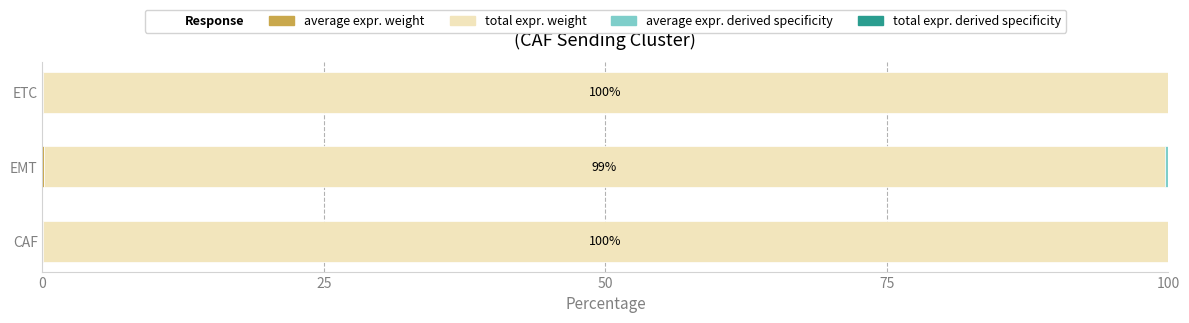

How many categories are shown in the chart?

3